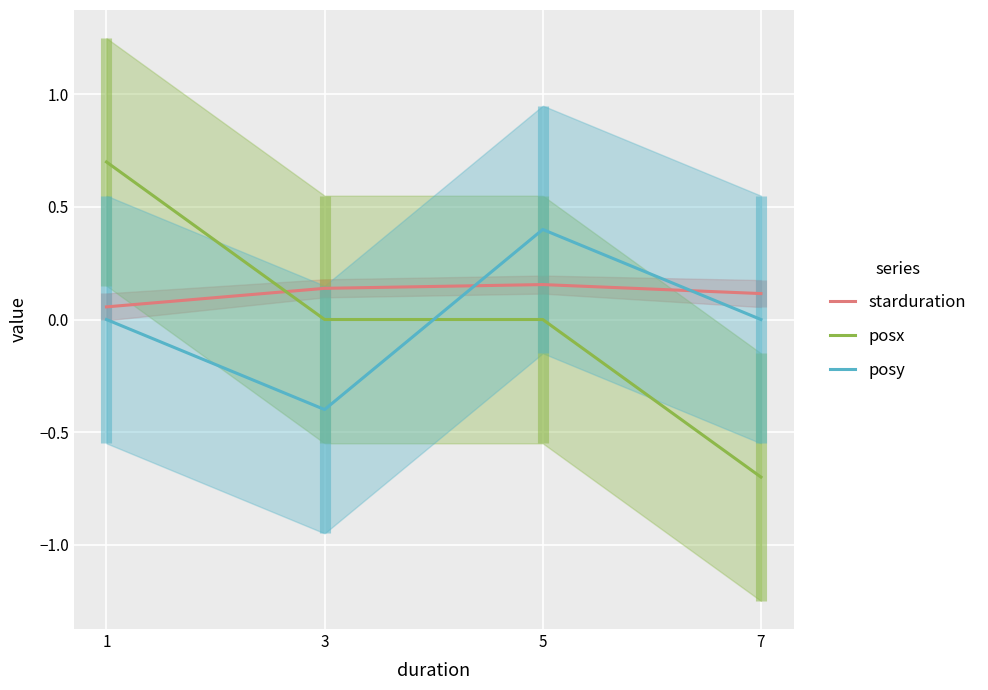

How many negative values does the posx series have?

1